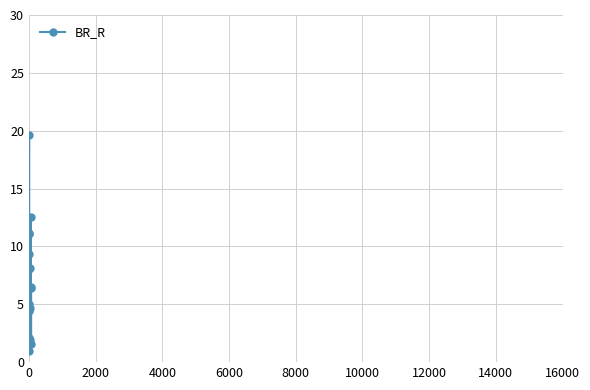

How many interior local valleys (lower than both neighbors) does the data have?

6